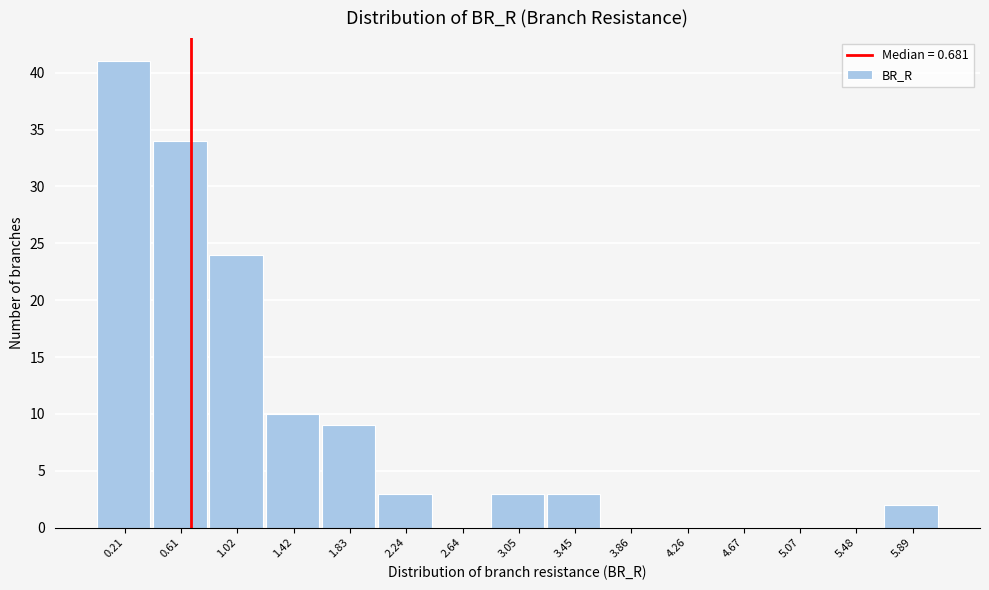

Reading left to right, list every bar in this chart as the range it spans on the x-axis followed by its height. Neither the bar edges nor the heights are printed on the chart, so give them approximately, as read against the axes.

0.00 to 0.40: 41
0.40 to 0.80: 34
0.80 to 1.20: 24
1.20 to 1.65: 10
1.65 to 2.05: 9
2.05 to 2.45: 3
2.45 to 2.85: 0
2.85 to 3.25: 3
3.25 to 3.65: 3
3.65 to 4.05: 0
4.05 to 4.45: 0
4.45 to 4.85: 0
4.85 to 5.30: 0
5.30 to 5.70: 0
5.70 to 6.10: 2